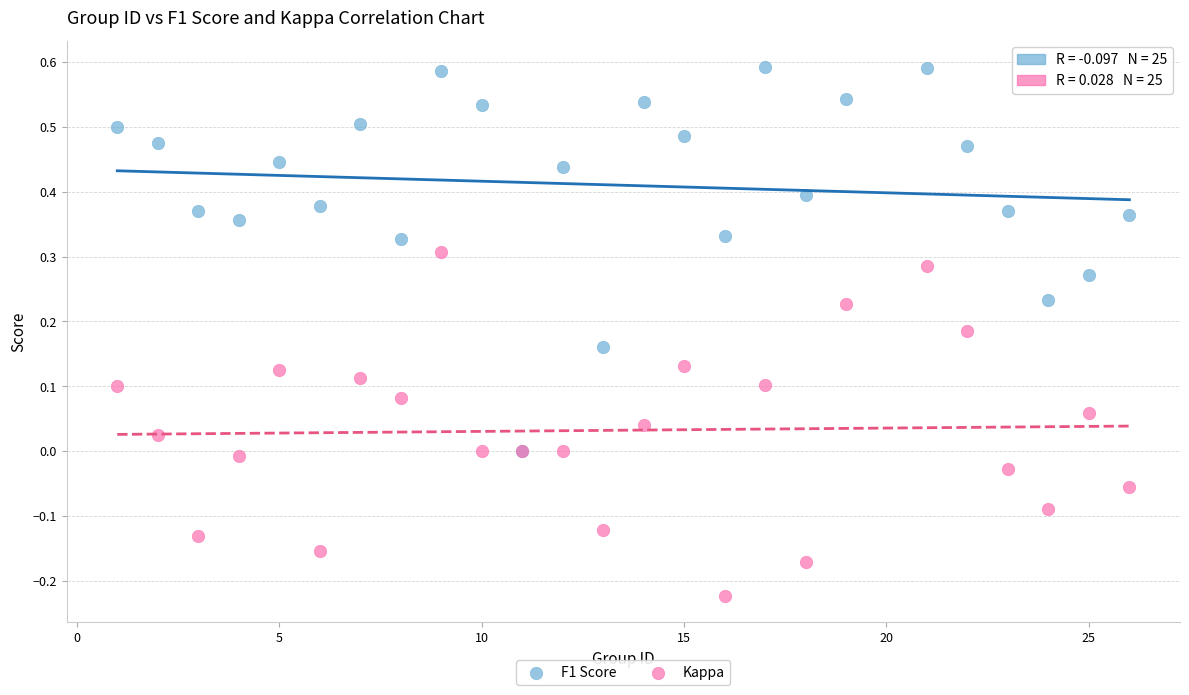

Which series has the largest Y range (max minus min)?

F1 Score